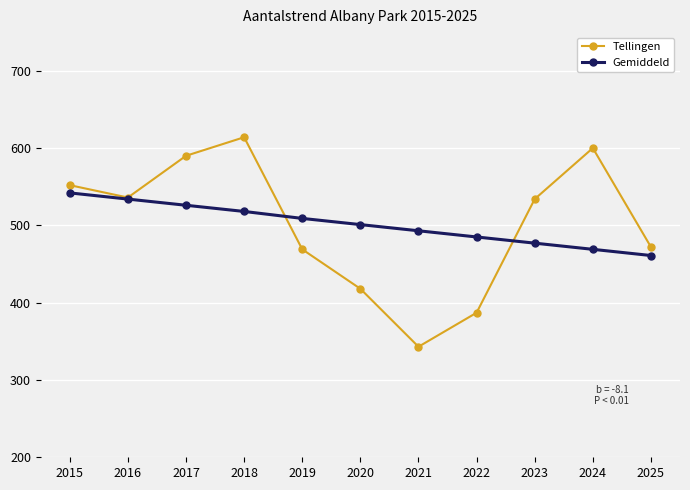

True or false: Gemiddeld and Tellingen cross at least once.

True